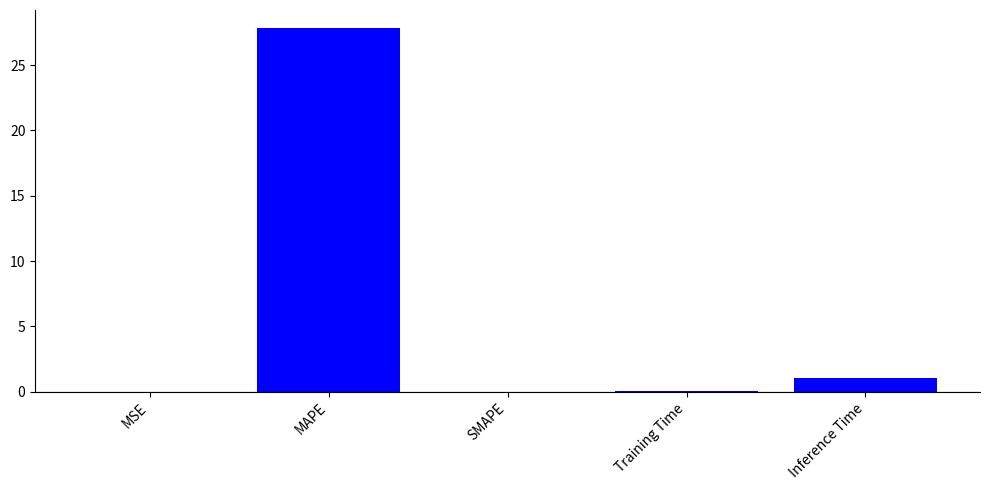

What is the sum of the values at Inference Time and Training Time?

1.1